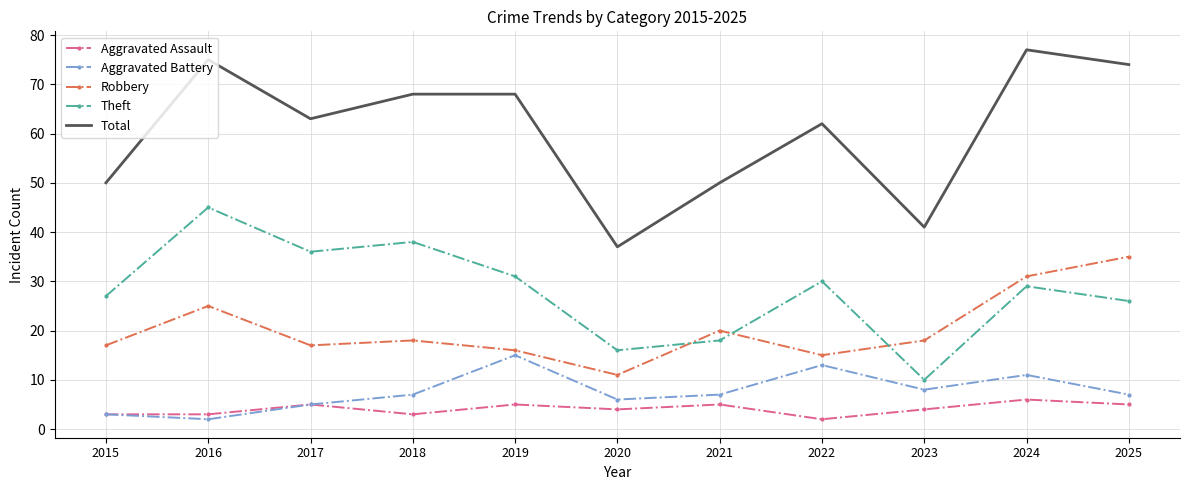

Rank the series by their maximum value, from lowest to highest.

Aggravated Assault, Aggravated Battery, Robbery, Theft, Total